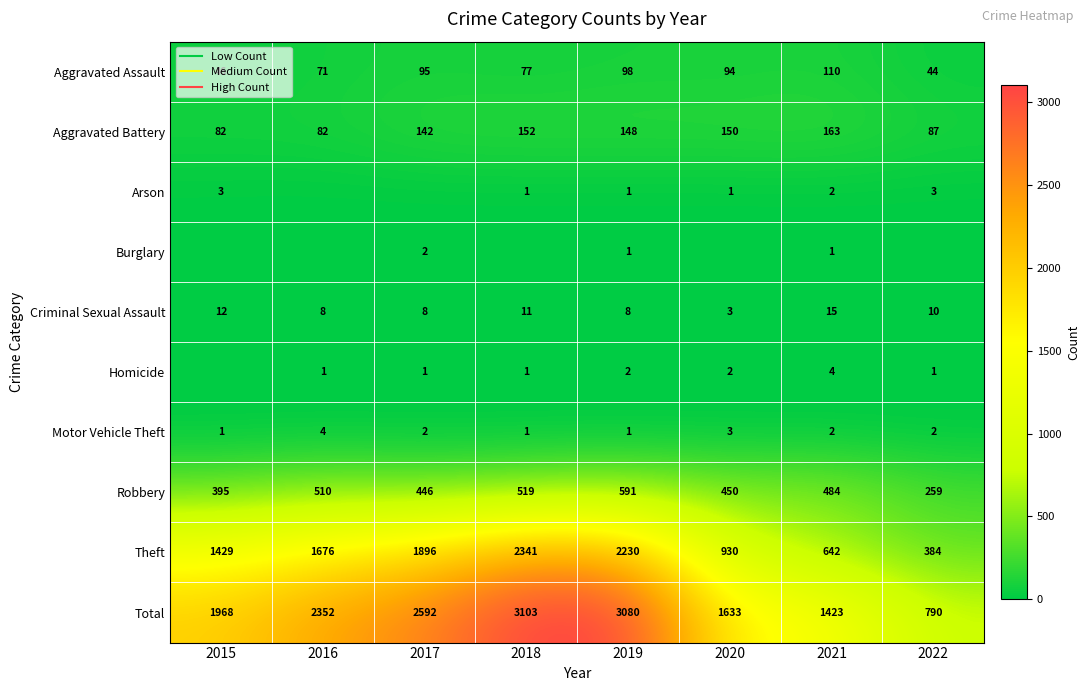

What is the difference between the second highest and minimum values in the Theft series?

1846